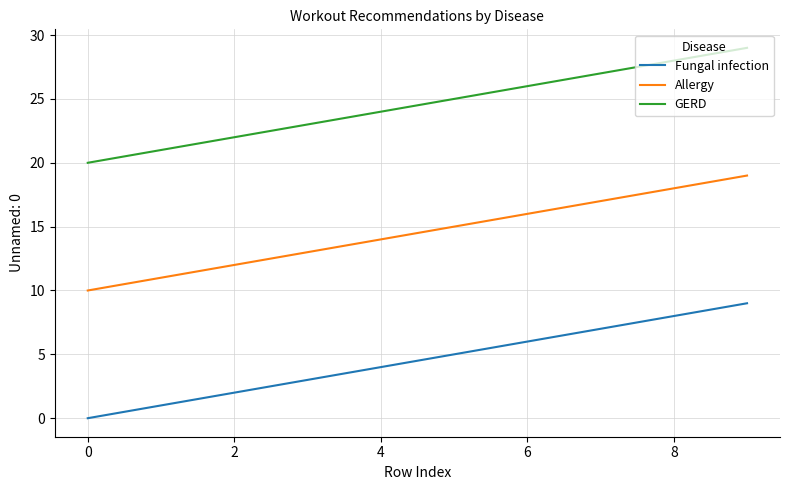

What is the difference between the maximum and minimum values in the Fungal infection series?

9